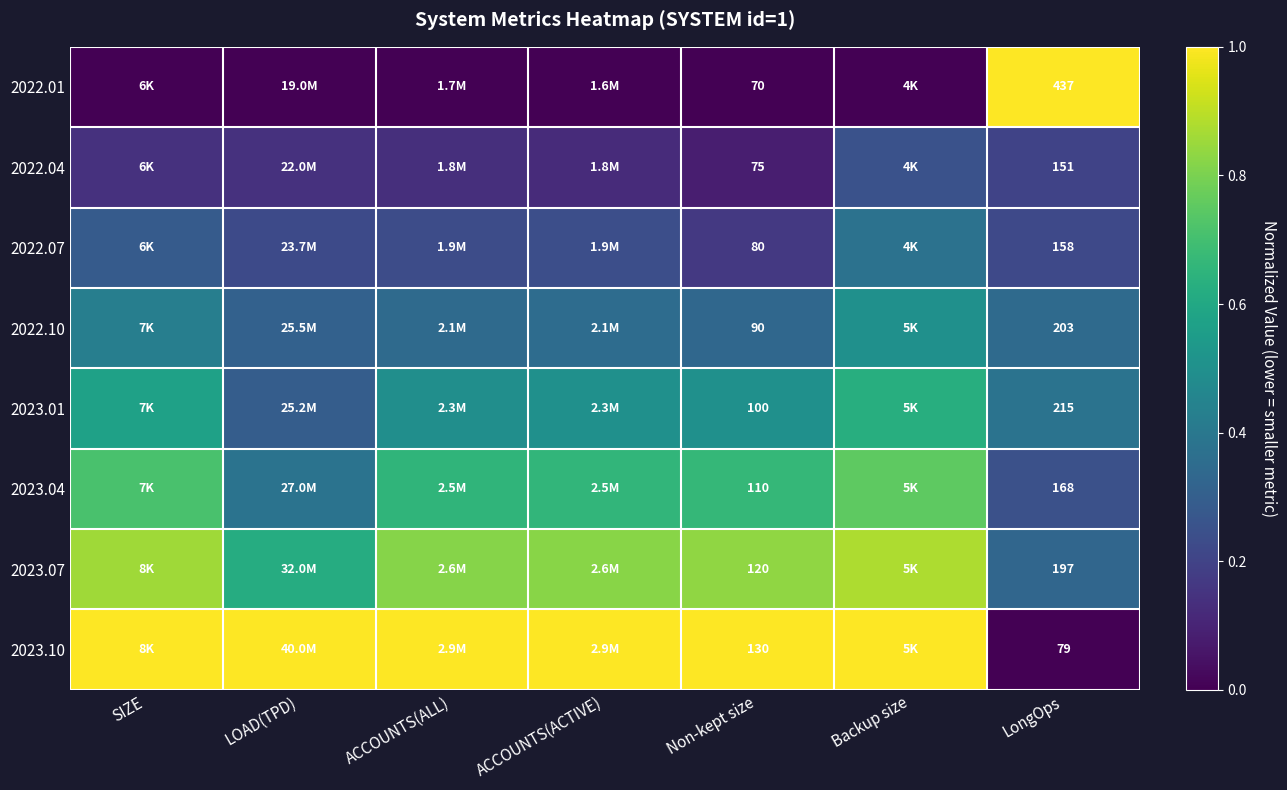

The value of 2023.07 at ACCOUNTS(ALL) is 0.2. True or false?

False